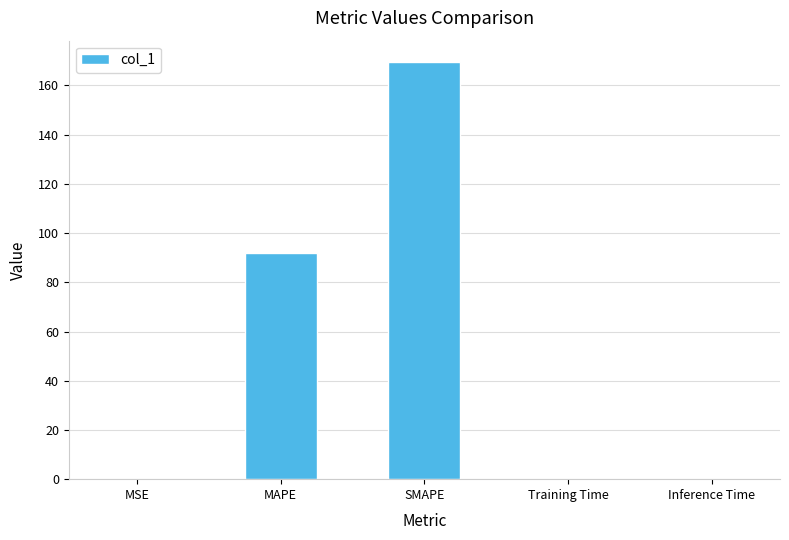

How many distinct data groups are displayed?

1